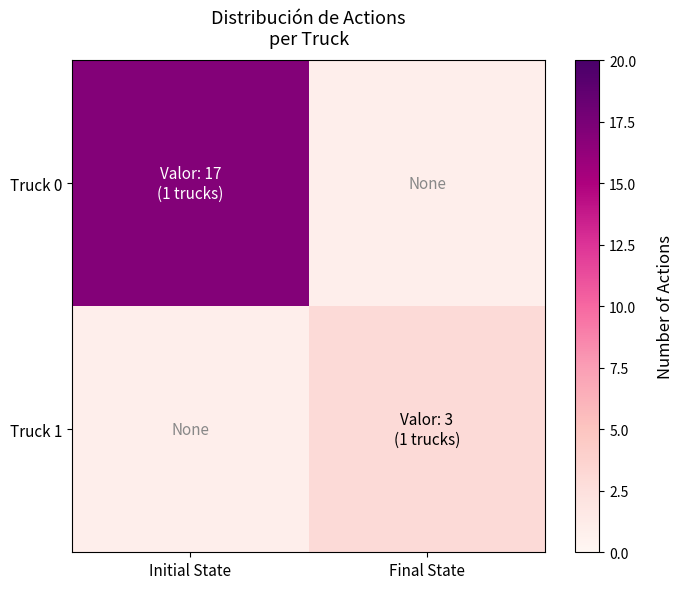

At how many categories does at least one series exceed 15?

1